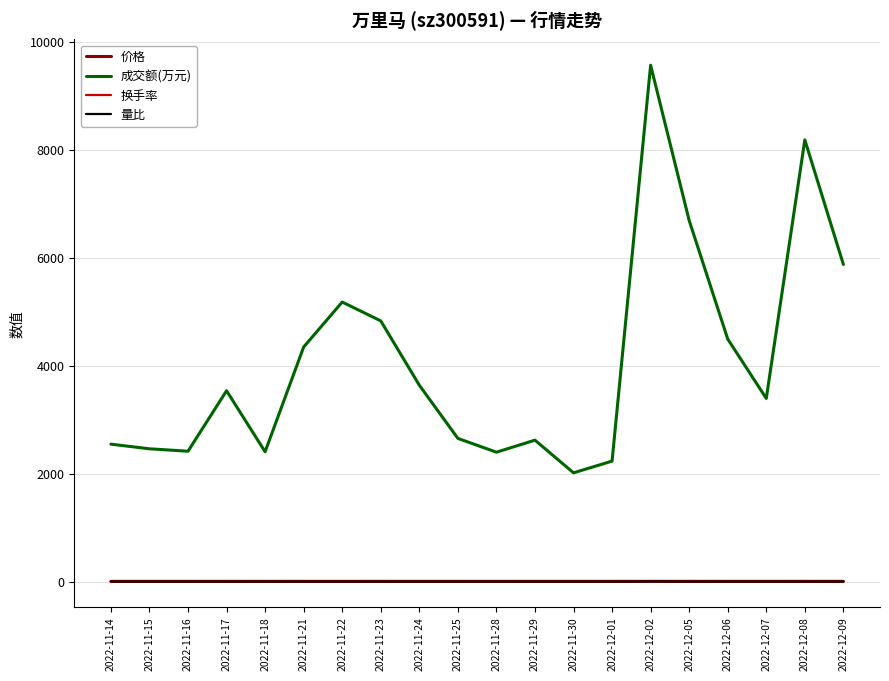

How many series are shown in this chart?

4